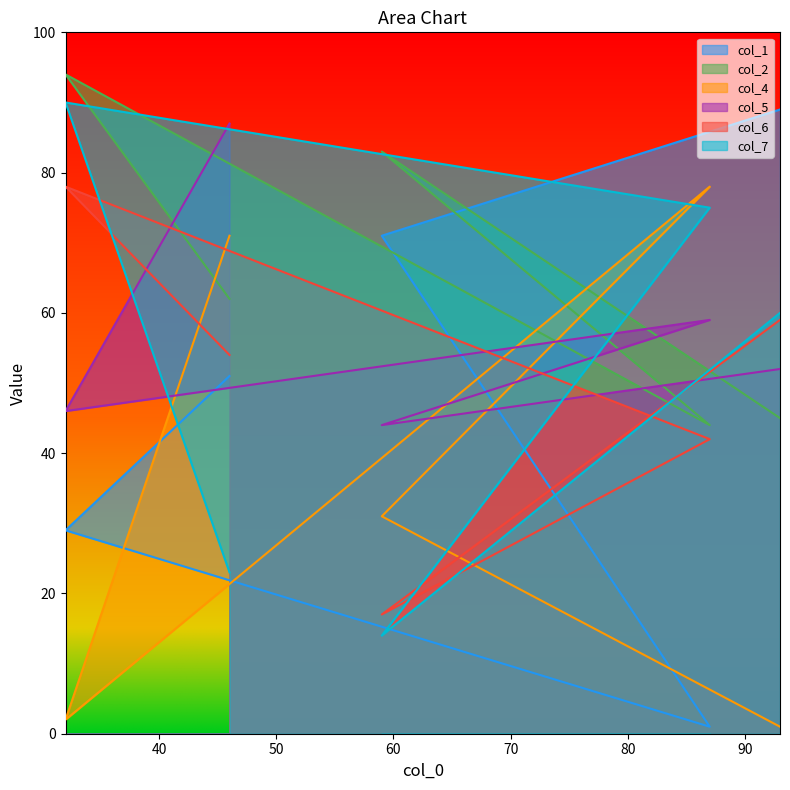

How many values in the col_4 series are below 31?

2